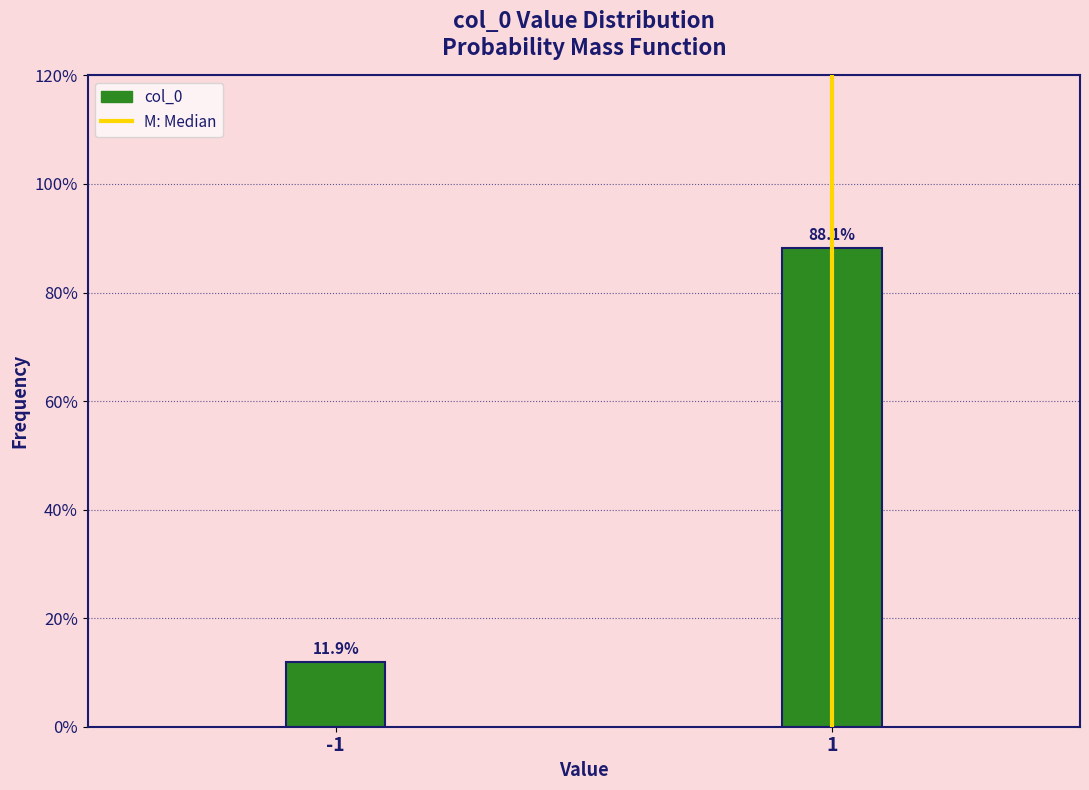

Does the chart contain any negative values?

No